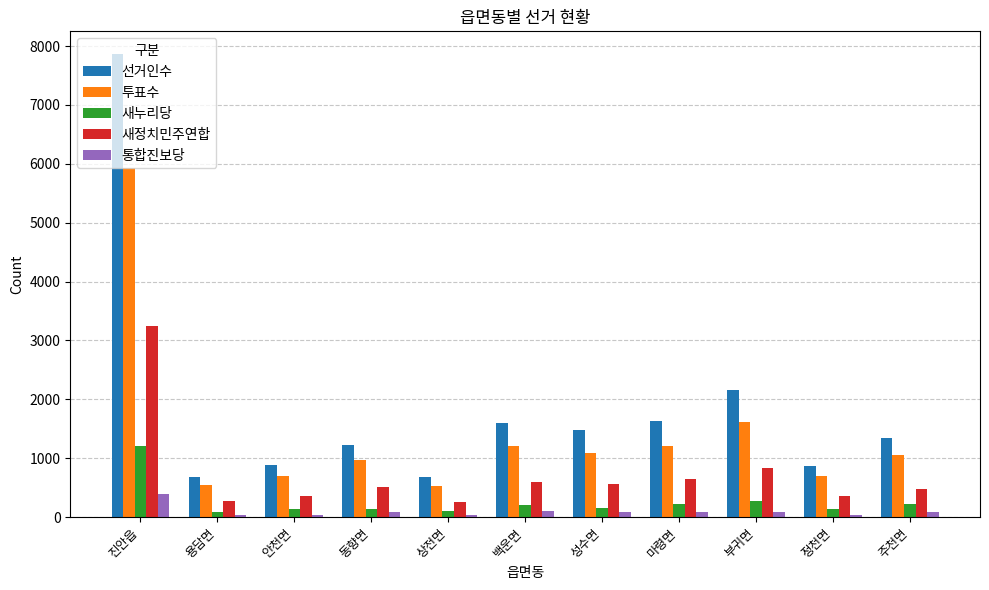

What is the total value across all series at 상전면?

1609